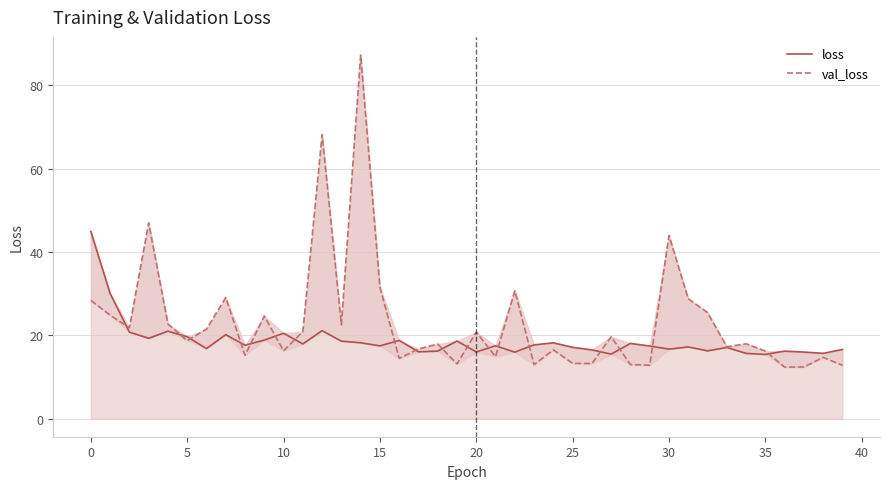

How many lines are shown in the chart?

2